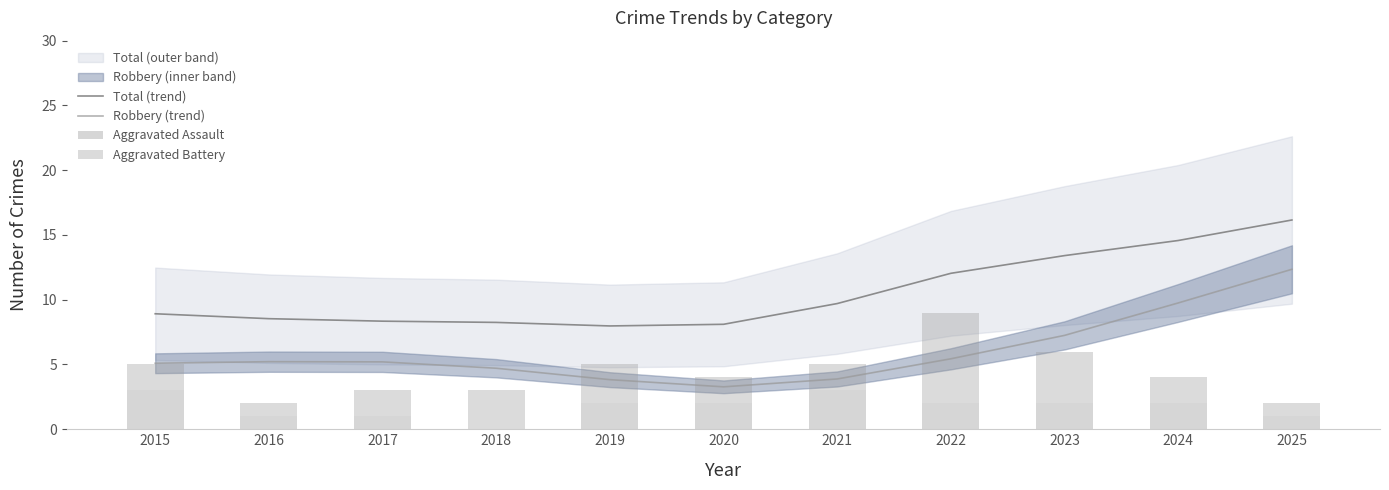

Between 2020 and 2025, which series saw the biggest shift?

Robbery (trend)